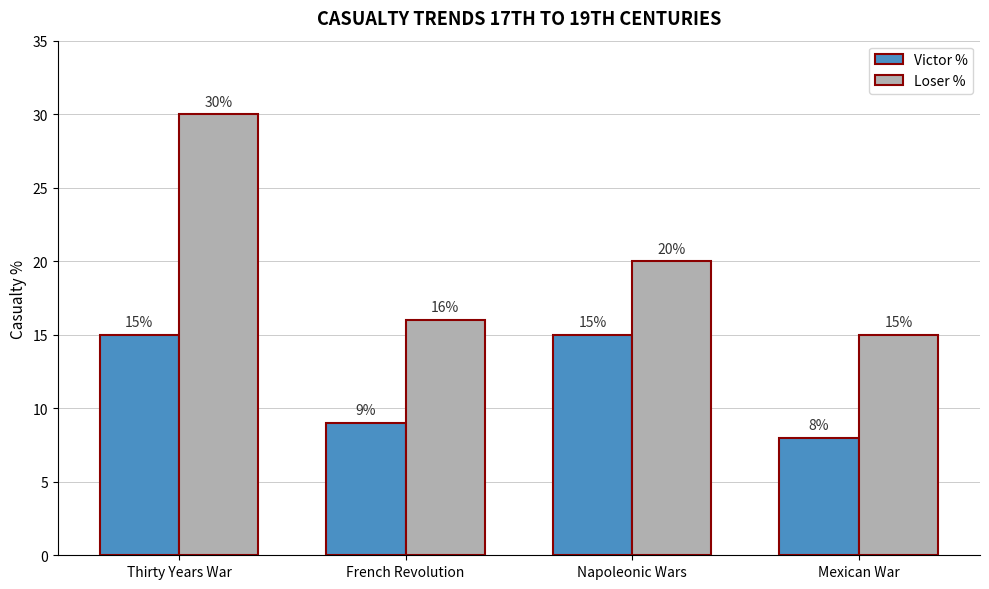

List the series in order of their overall mean, lowest first.

Victor %, Loser %